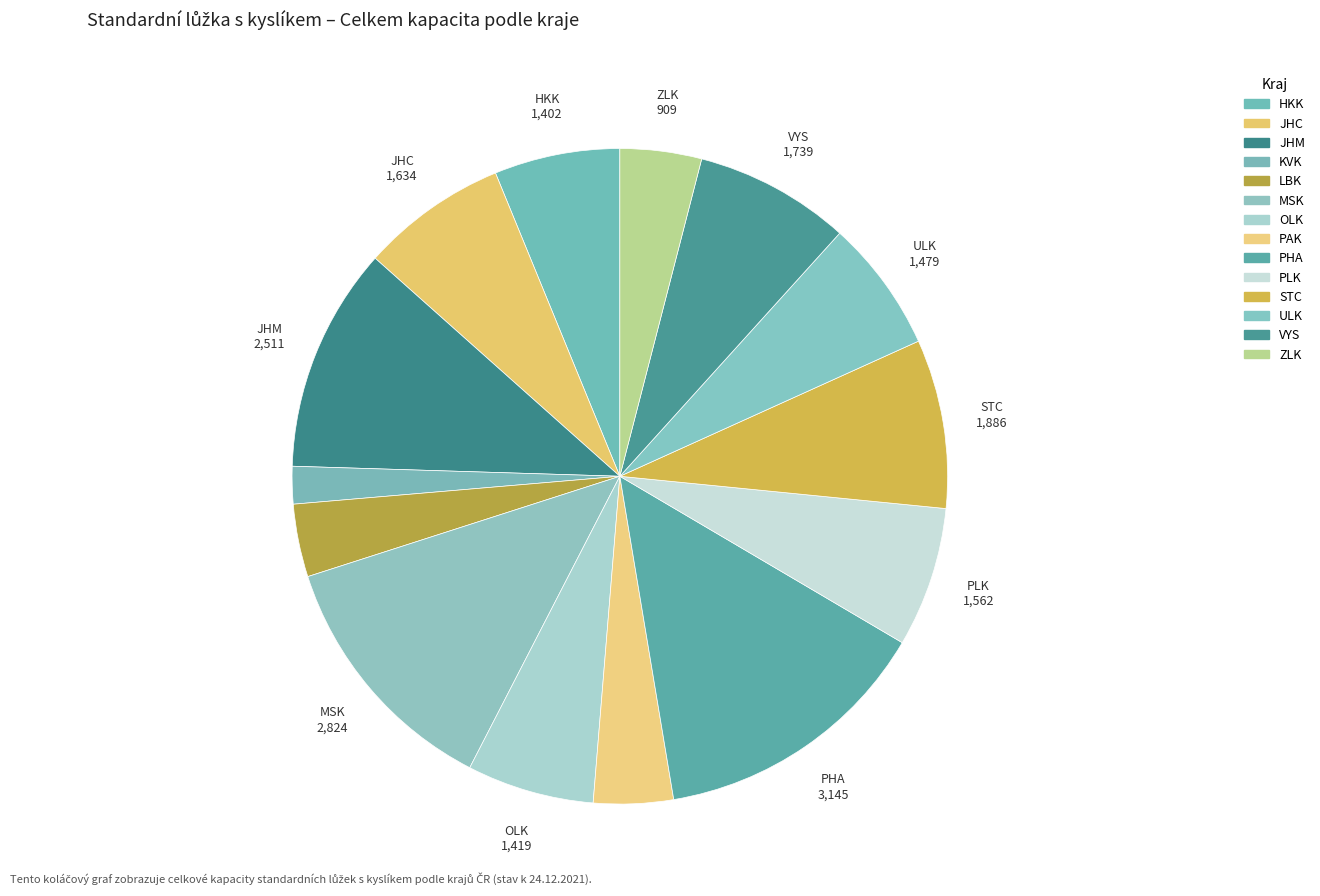

Does any single category account for the majority?

No